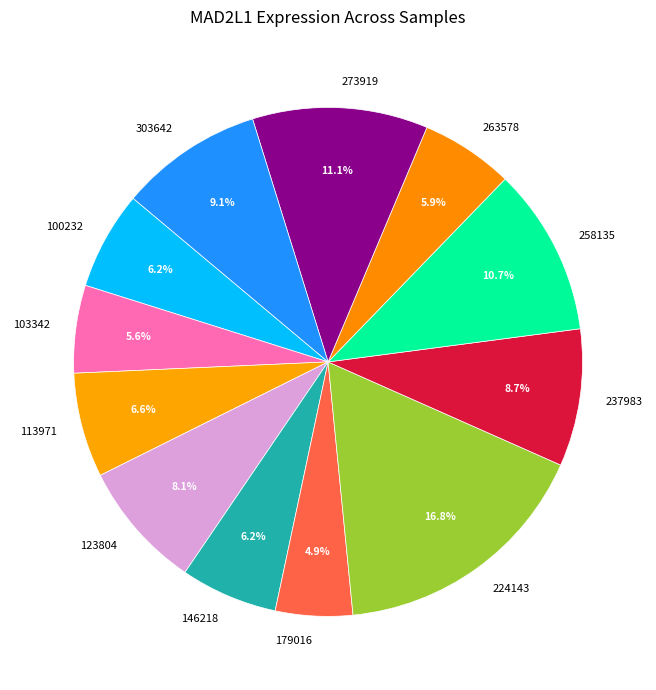

Combined, what portion of the pie is 237983 and 103342?

14.3%